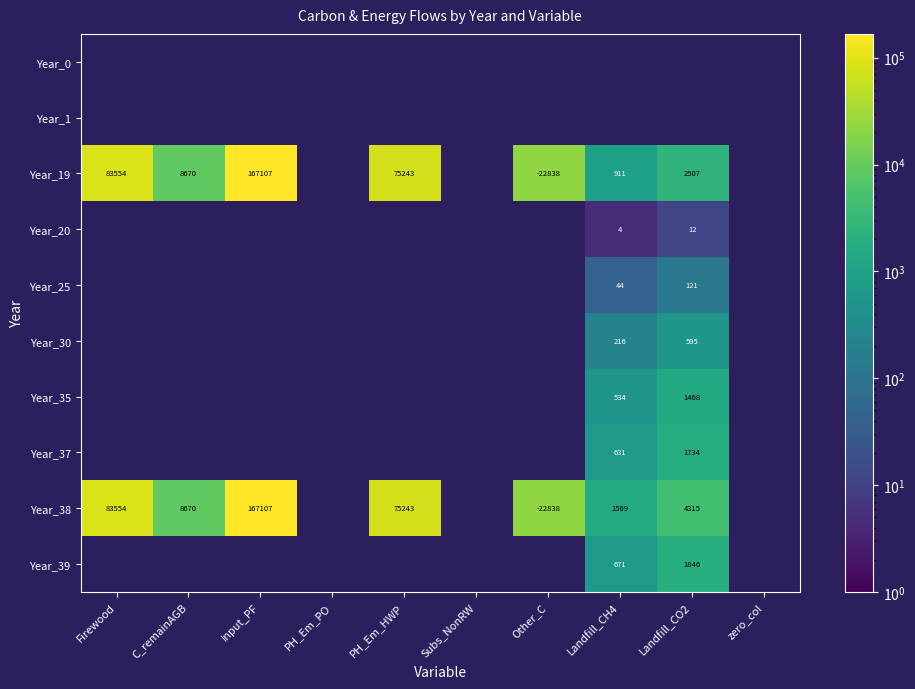

At which label does Year_38 first exceed 75243?

Firewood